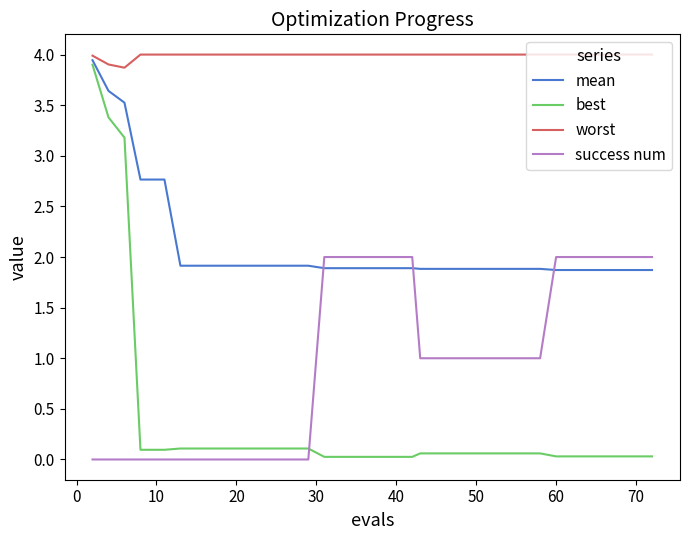

True or false: best and mean intersect in this chart.

False